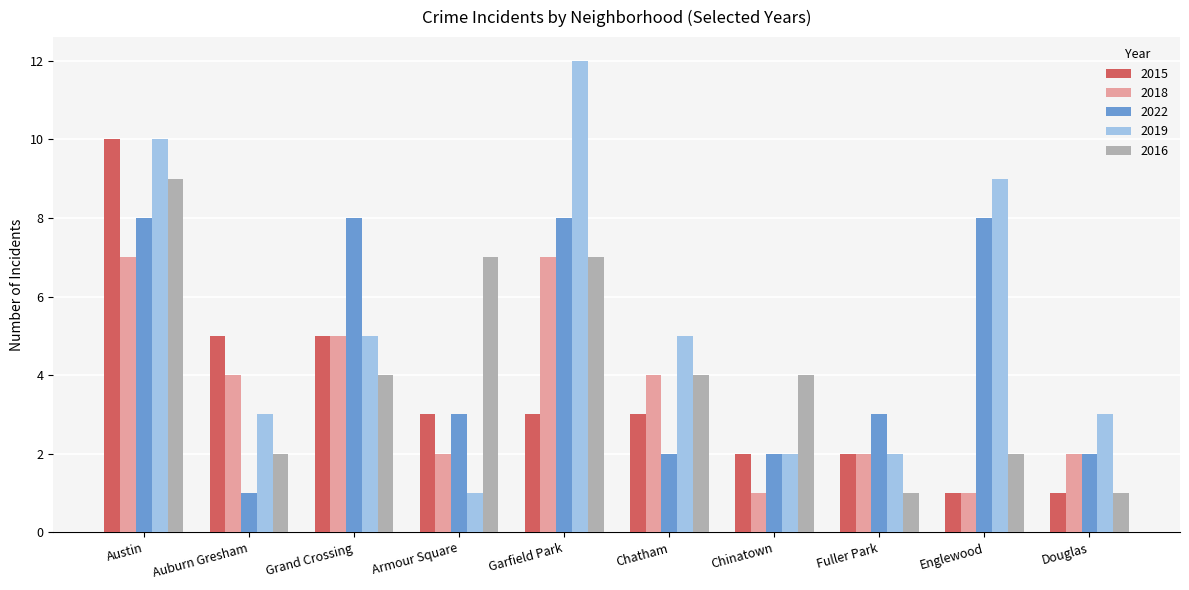

How many bars are there in each group?

5